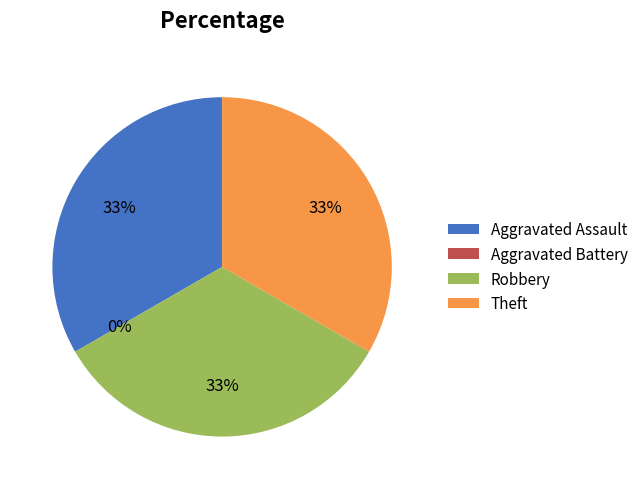

The Robbery slice represents 33% of the pie. True or false?

True